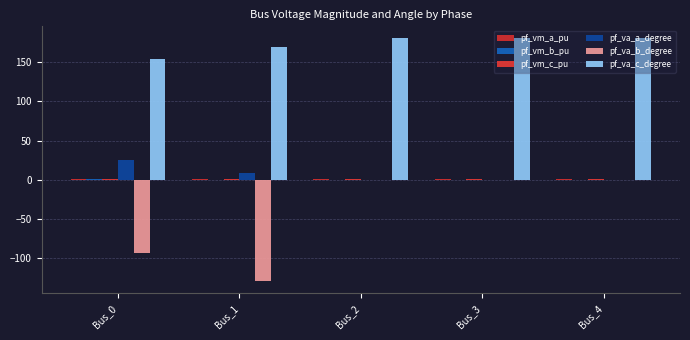

Which has a higher value, Bus_1 or Bus_3?

Bus_1